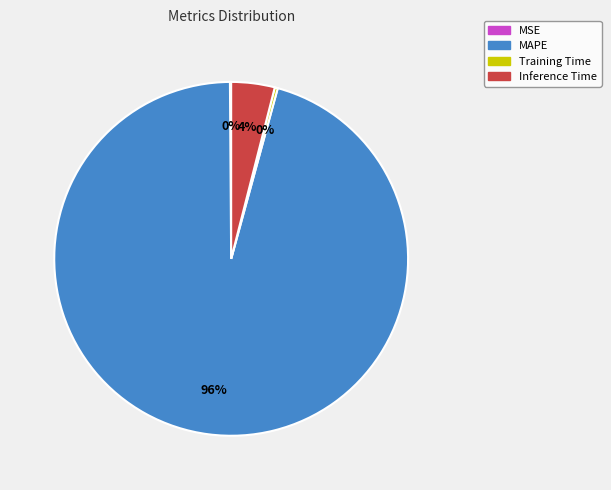

What is the largest slice in the pie chart?

MAPE